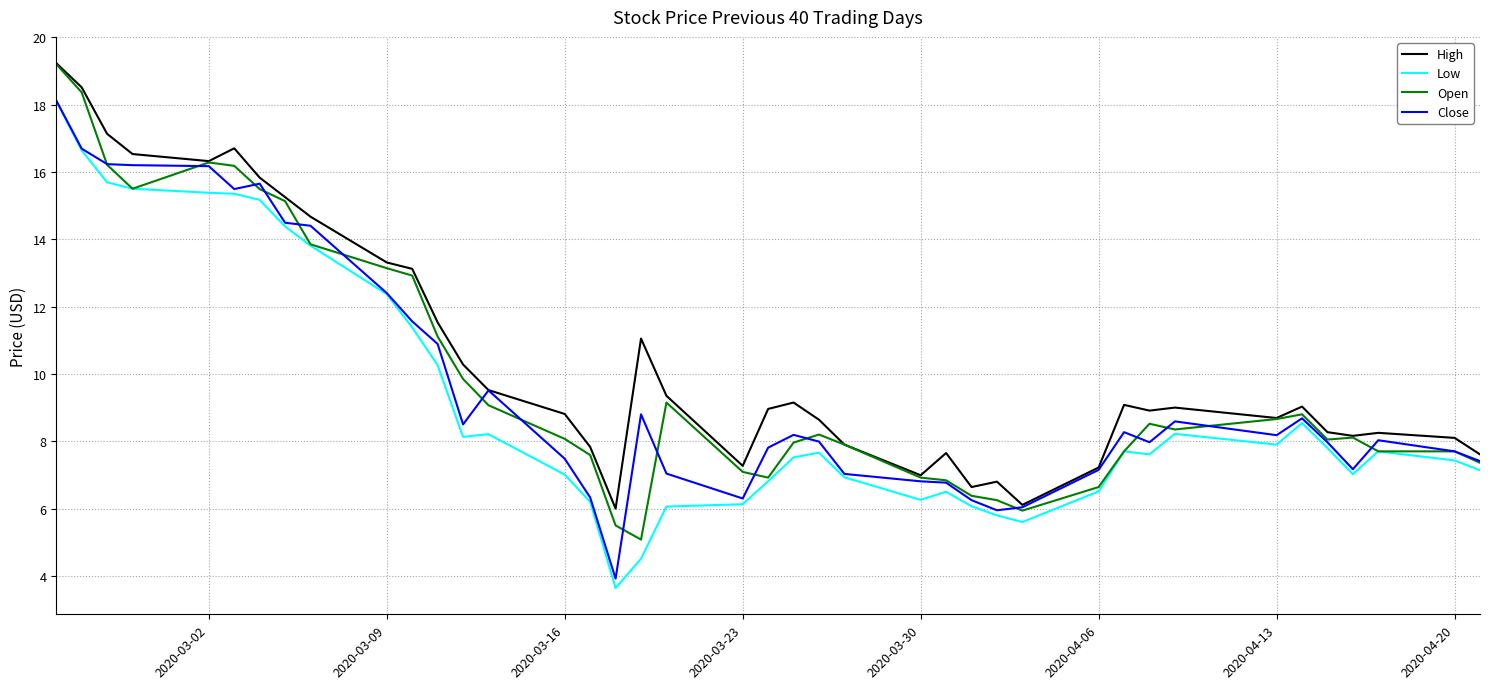

What is the maximum value for High?

19.2